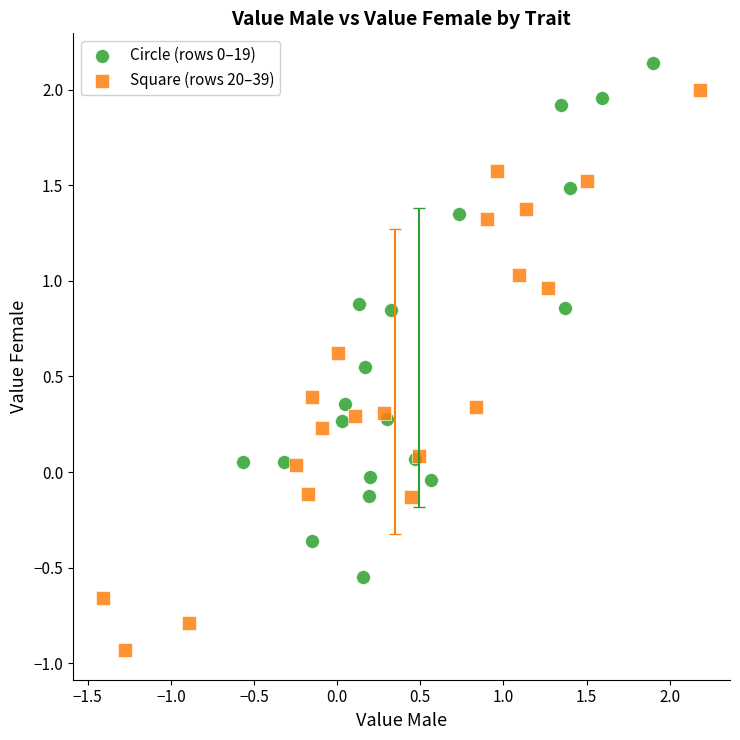

Which series has the widest spread of Y values?

Square (rows 20–39)